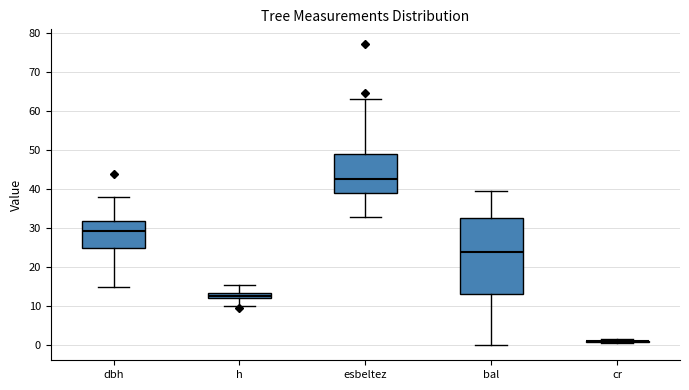

Reading left to right, read every box against the y-axis: the position of its median line, the range the box covers, and the ends of its whiskers. The values are not printed on the chart, so give them approximately, as read against the axis.

dbh: median 29, box 25 to 32, whiskers 15 to 38
h: median 13, box 12 to 14, whiskers 10 to 16
esbeltez: median 43, box 39 to 49, whiskers 33 to 63
bal: median 24, box 13 to 33, whiskers 0 to 40
cr: box collapsed to a line at 1, whiskers 1 to 2